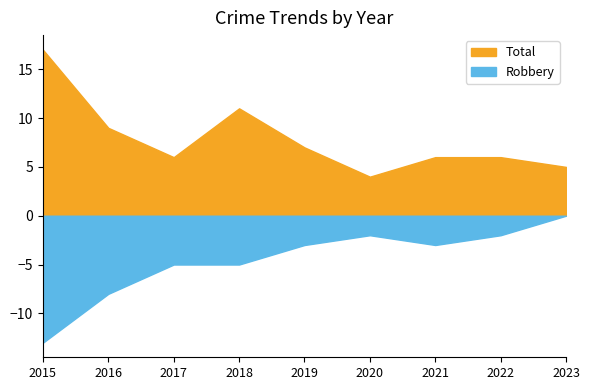

At how many categories does at least one series exceed 6?

4